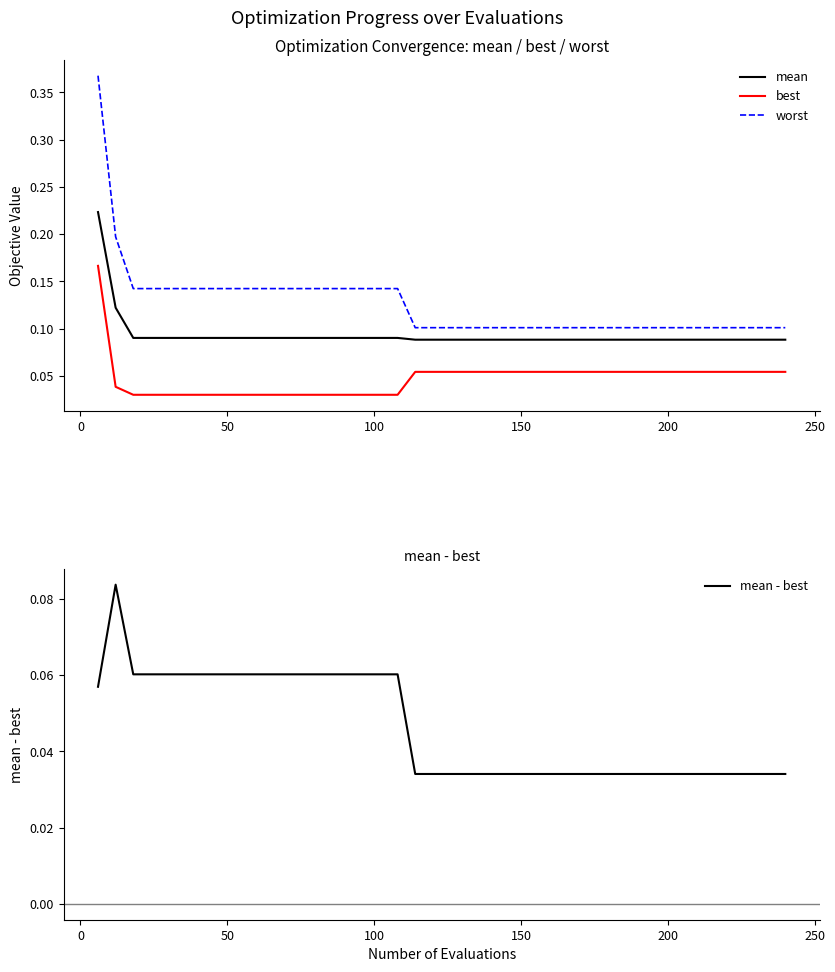

True or false: mean - best and worst cross at least once.

False